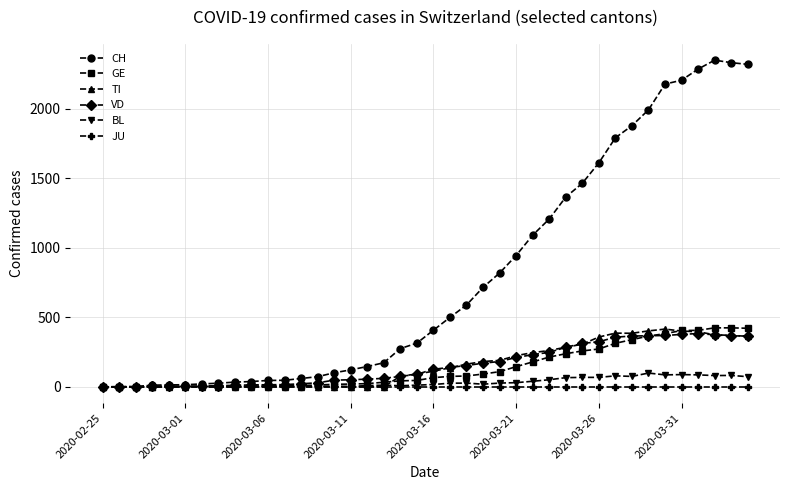

What is the difference between the maximum and minimum values in the VD series?

383